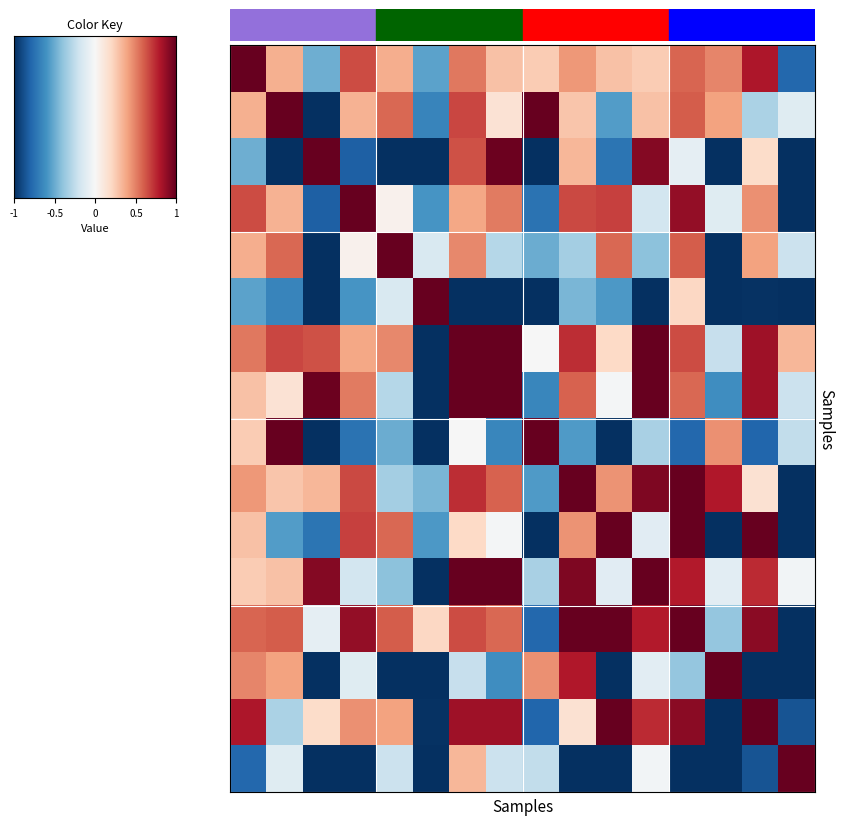

At how many categories does at least one series exceed 0?

16